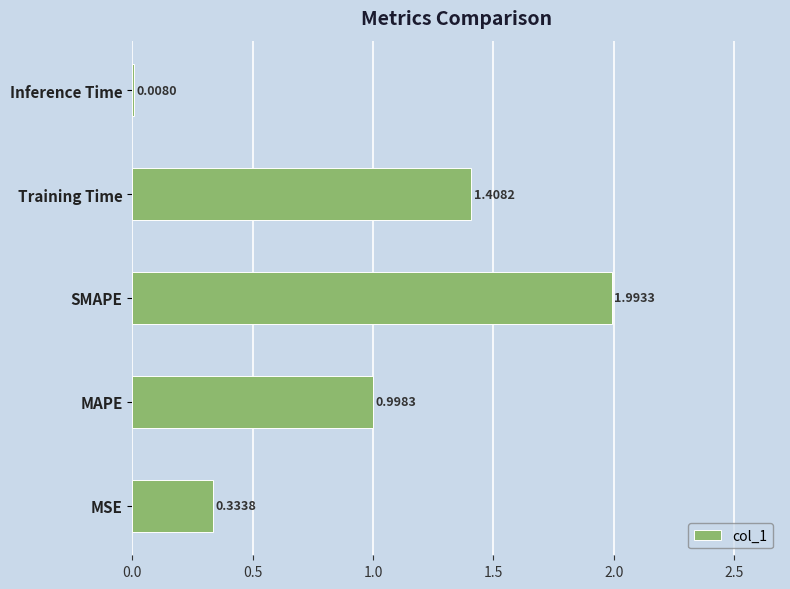

Which has a higher value, Training Time or Inference Time?

Training Time